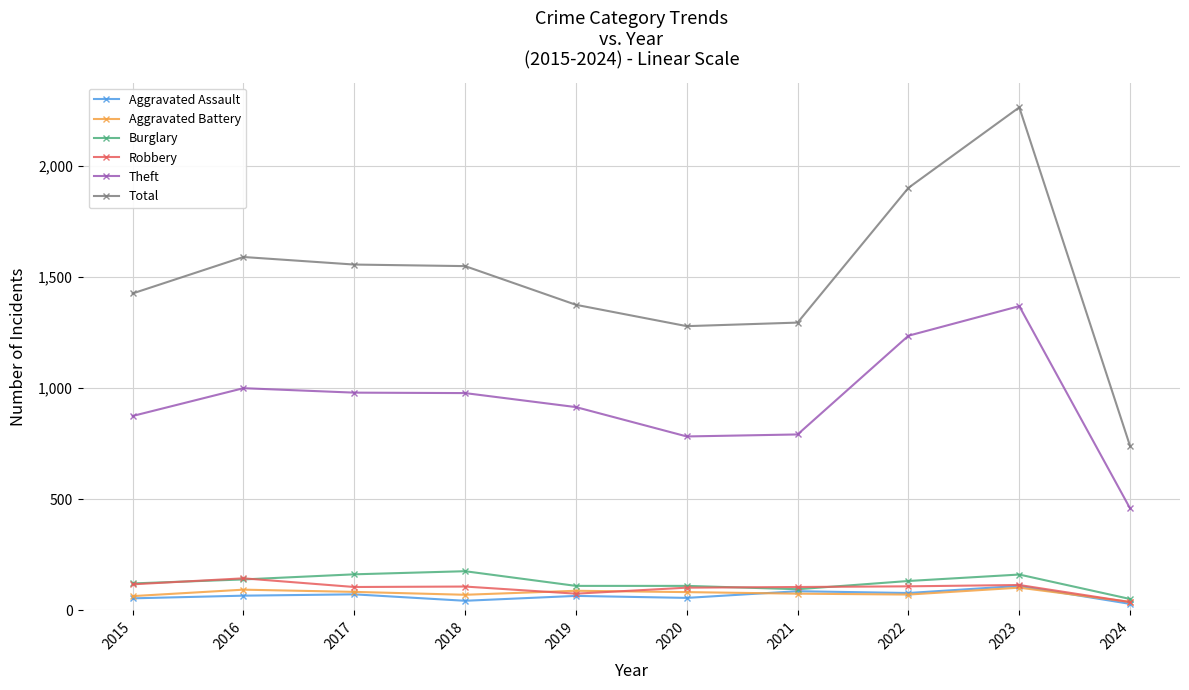

True or false: Theft has a value of 1089 at 2020.

False